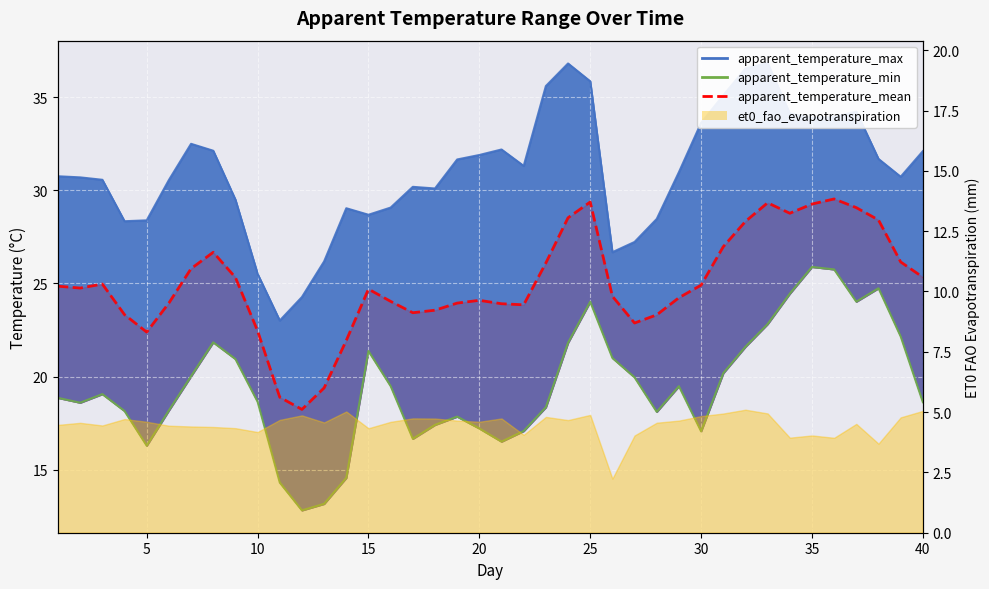

What is the difference between the apparent_temperature_max values at 35 and 32?

2.7